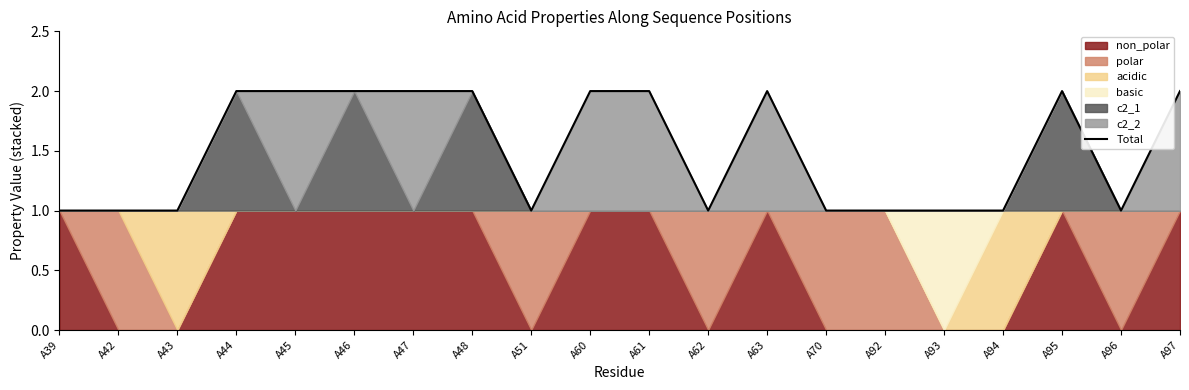

Does the chart have visible grid lines?

No